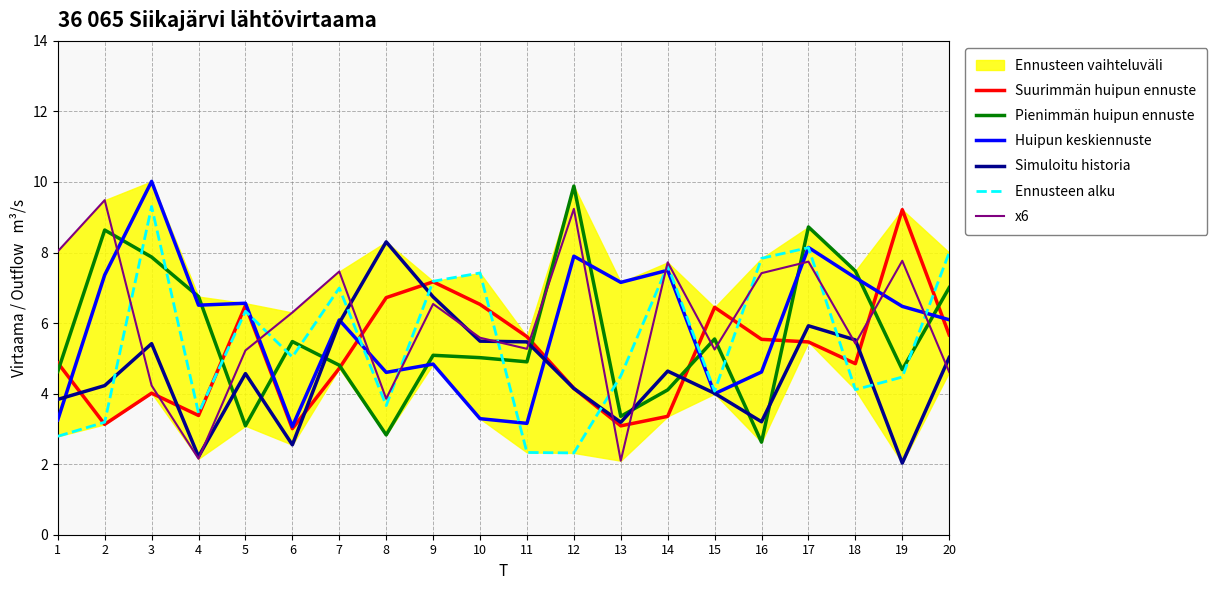

Rank the categories by Suurimmän huipun ennuste value from lowest to highest.

6, 13, 2, 14, 4, 3, 12, 7, 18, 1, 17, 16, 11, 20, 15, 5, 10, 8, 9, 19